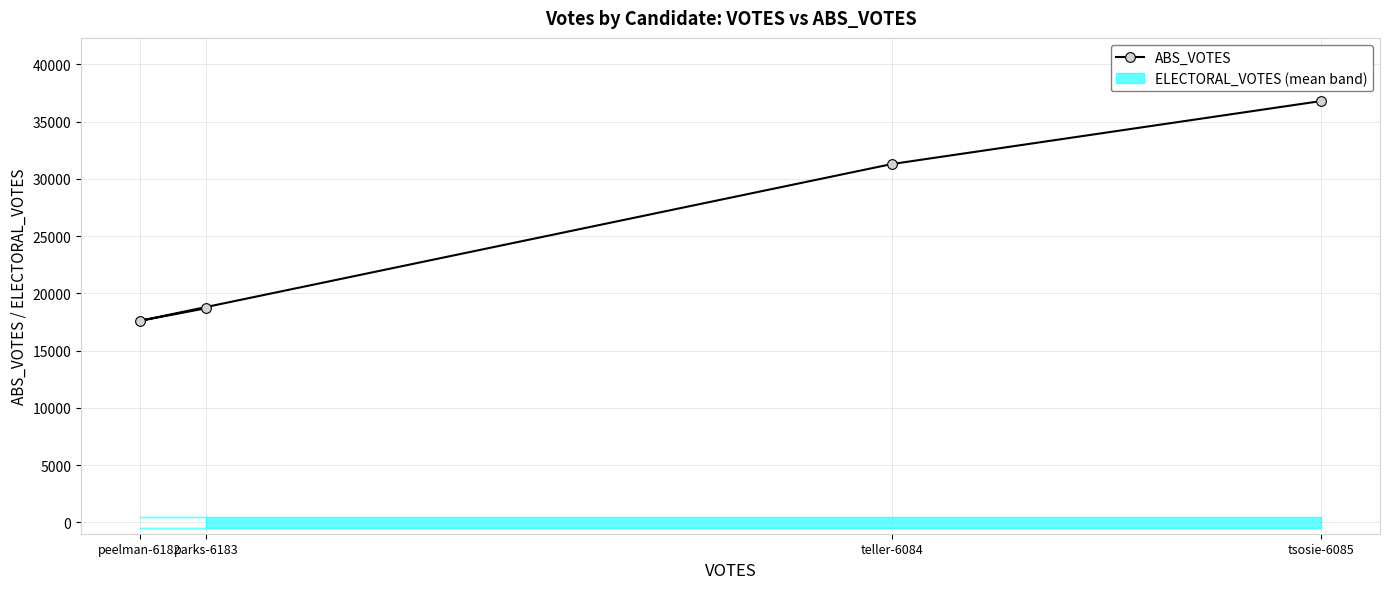

Rank the categories by ABS_VOTES value from lowest to highest.

peelman-6182, parks-6183, teller-6084, tsosie-6085